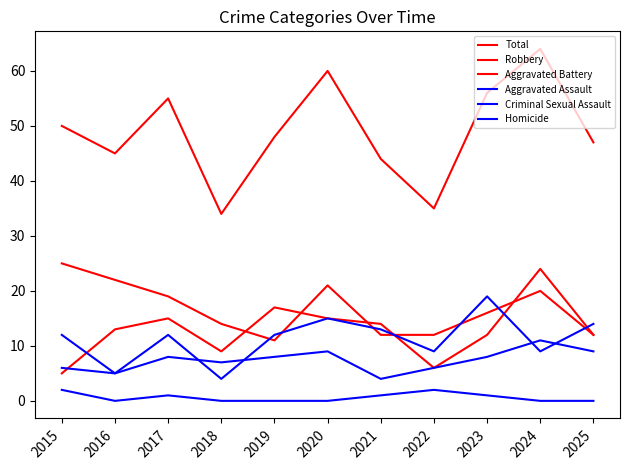

True or false: Criminal Sexual Assault has more than 1 interior local peaks.

True